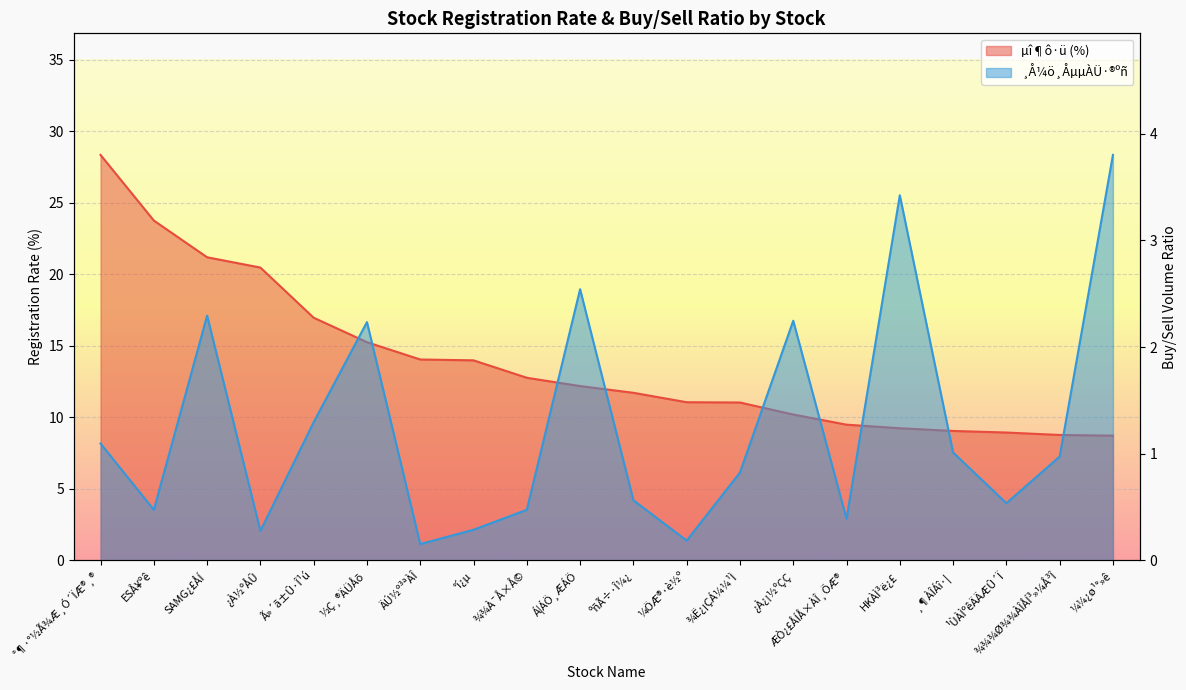

What is the spread (max minus min) of values at HKÀÌ³ë¿£?

5.8